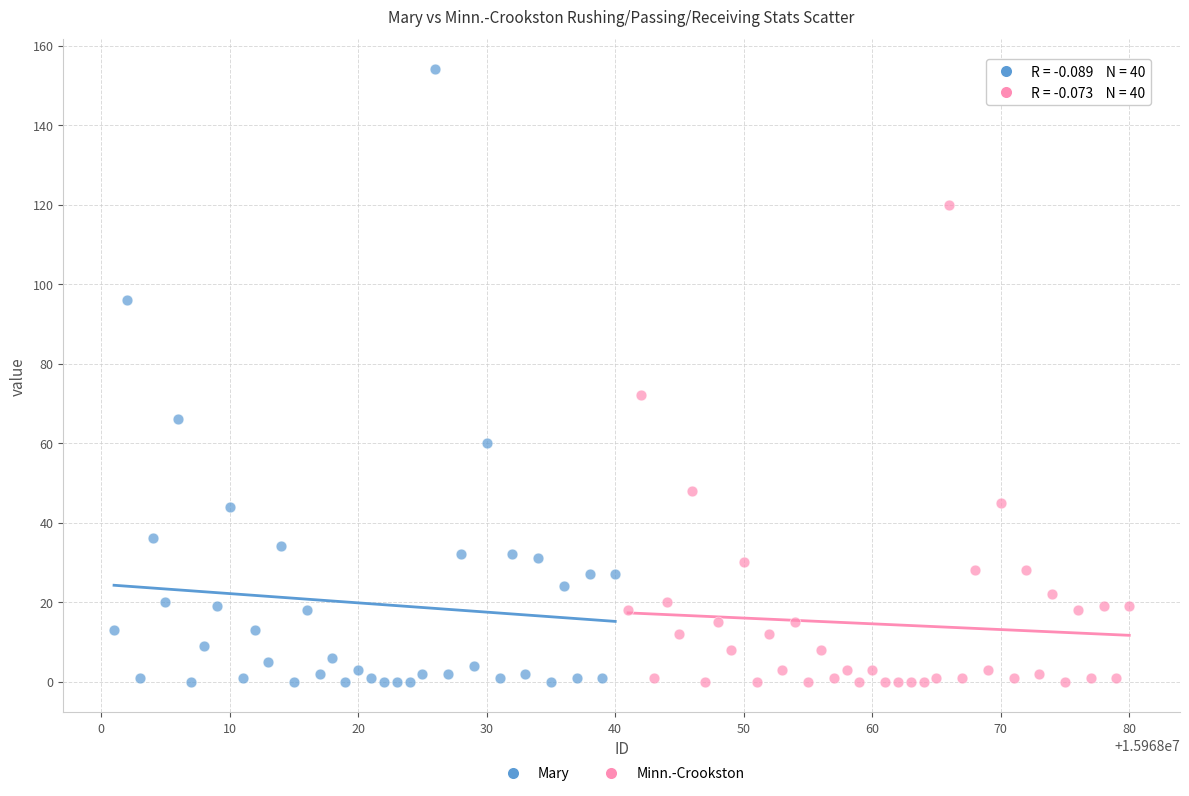

Which series has the largest Y range (max minus min)?

Mary